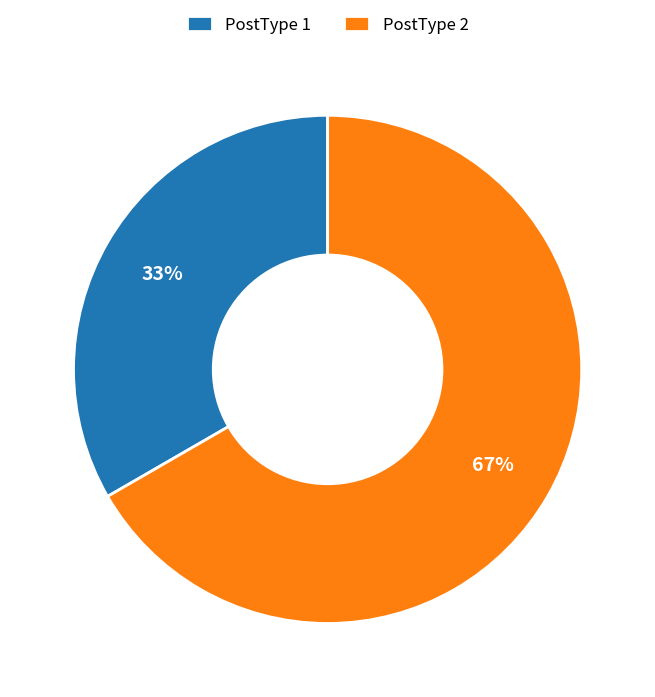

Which category accounts for the majority?

PostType 2